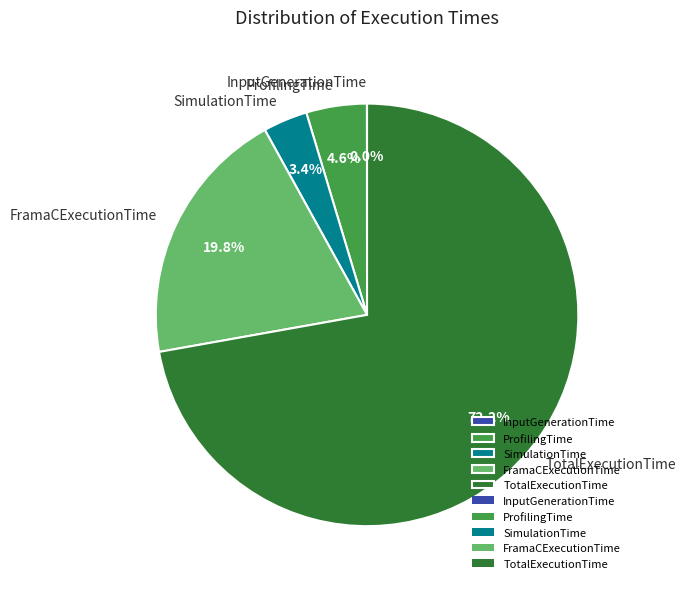

Which has a higher value, SimulationTime or FramaCExecutionTime?

FramaCExecutionTime